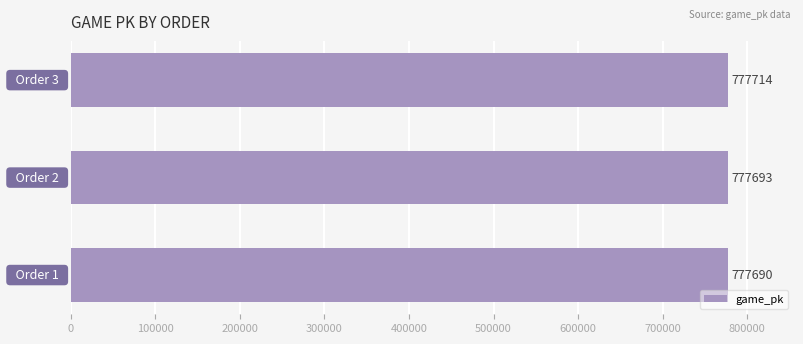

How many values are between 777690 and 777714?

3